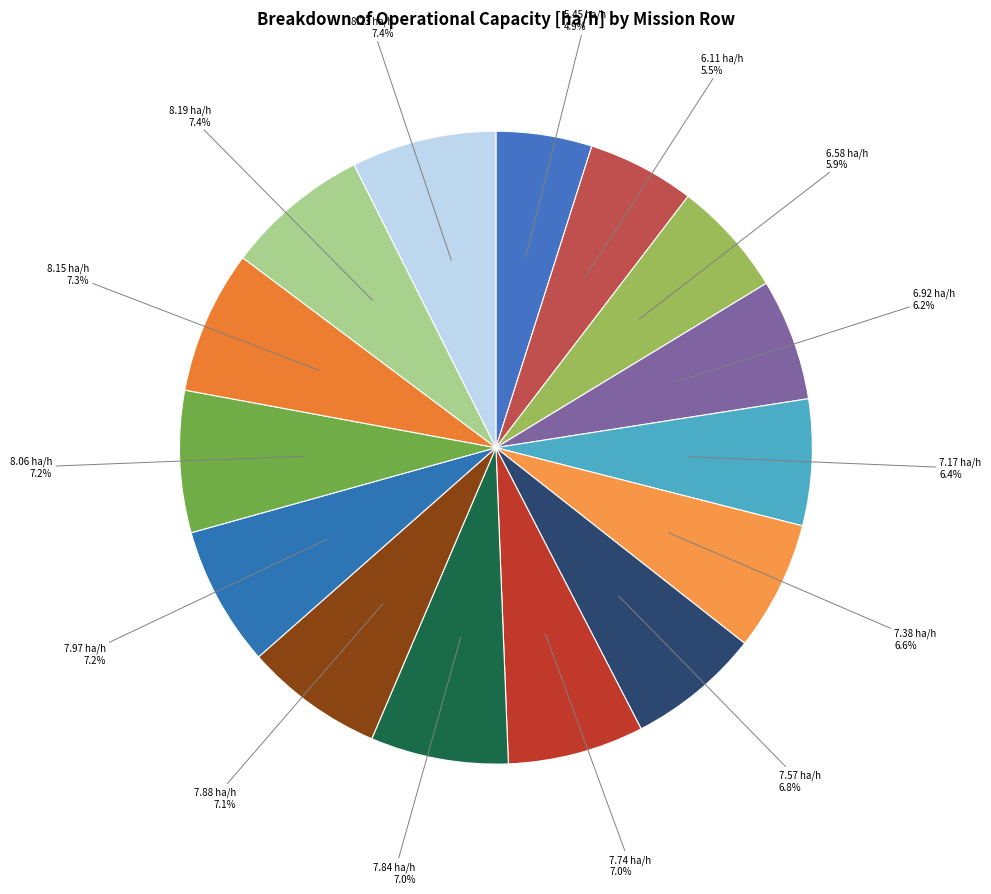

What percentage do 8.06 ha/h and 6.11 ha/h together represent?

12.7%